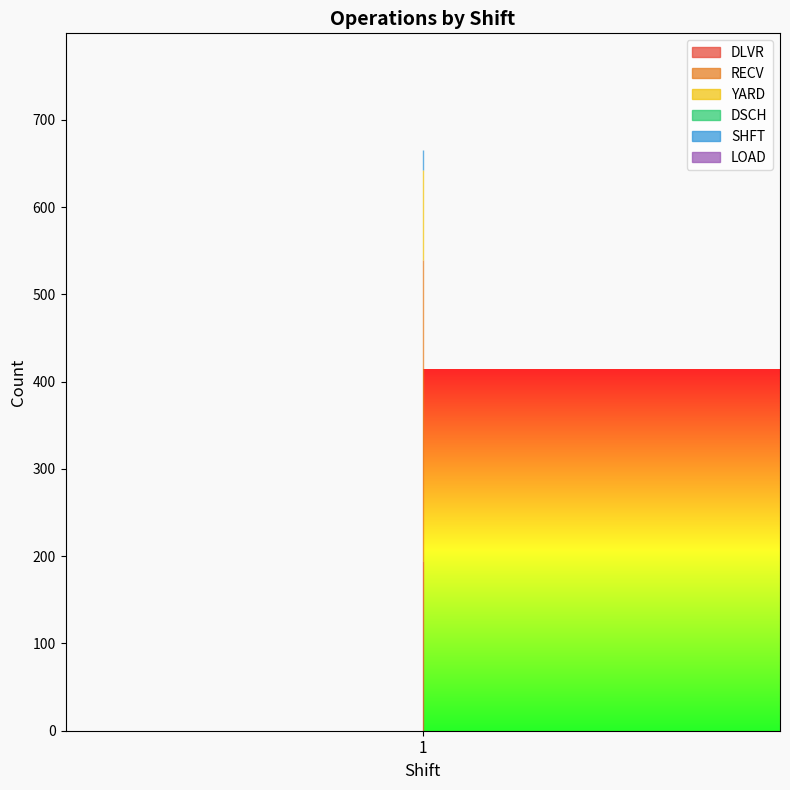

At which category is the sum across all series the highest?

1